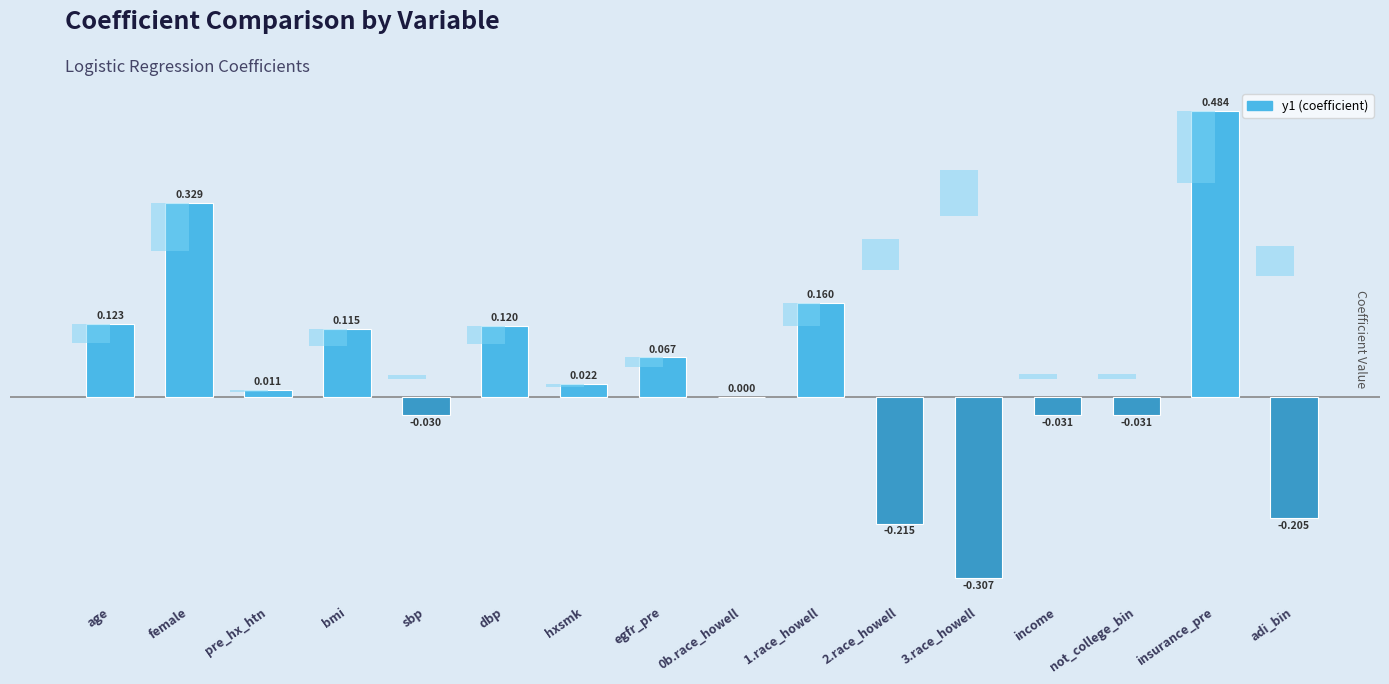

Rank the categories by value from highest to lowest.

insurance_pre, female, 1.race_howell, age, dbp, bmi, egfr_pre, hxsmk, pre_hx_htn, 0b.race_howell, sbp, not_college_bin, income, adi_bin, 2.race_howell, 3.race_howell